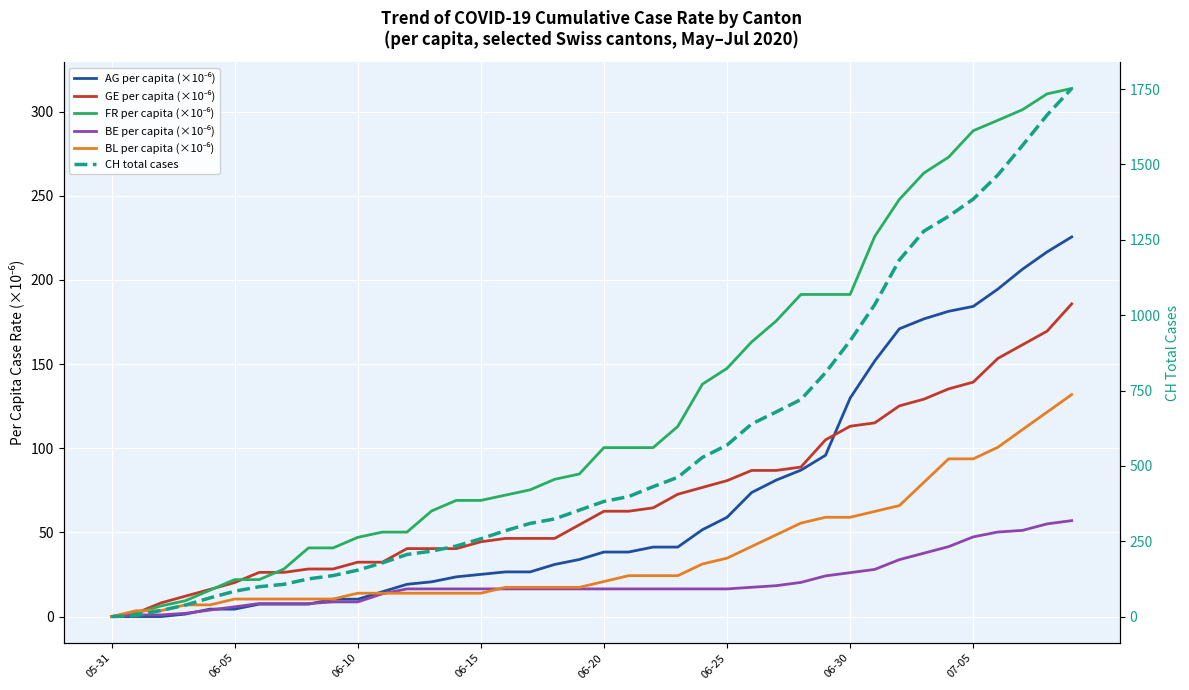

How many lines are shown in the chart?

6